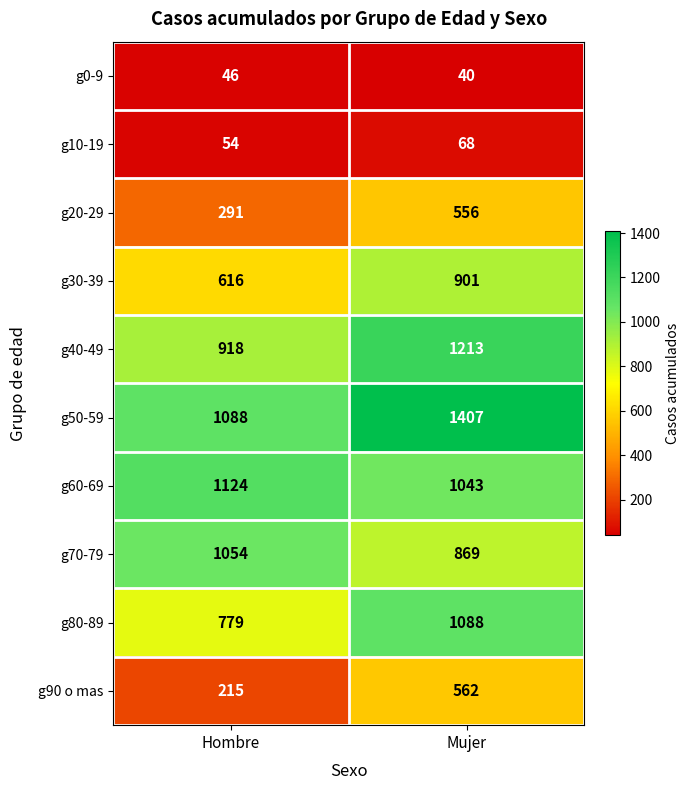

Reading left to right, transcribe all the data shown in this chart.

g0-9: 46	40
g10-19: 54	68
g20-29: 291	556
g30-39: 616	901
g40-49: 918	1213
g50-59: 1088	1407
g60-69: 1124	1043
g70-79: 1054	869
g80-89: 779	1088
g90 o mas: 215	562